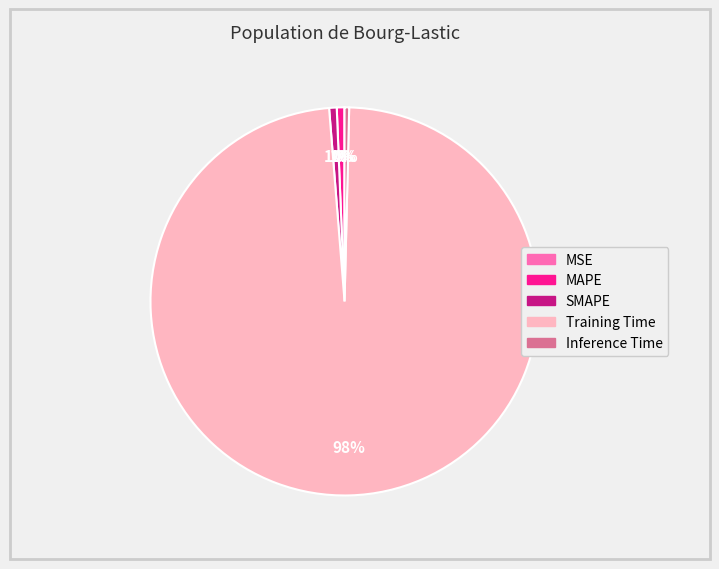

Is there a majority slice in this chart?

Yes